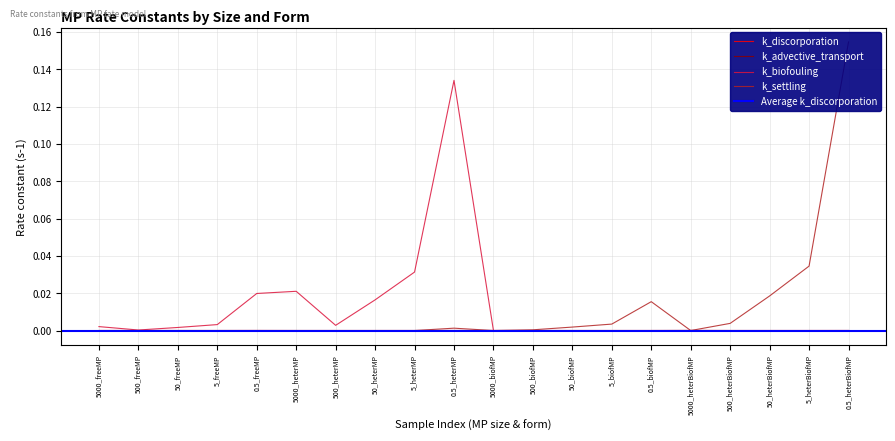

At which label does k_biofouling reach its minimum?

5000_biofMP